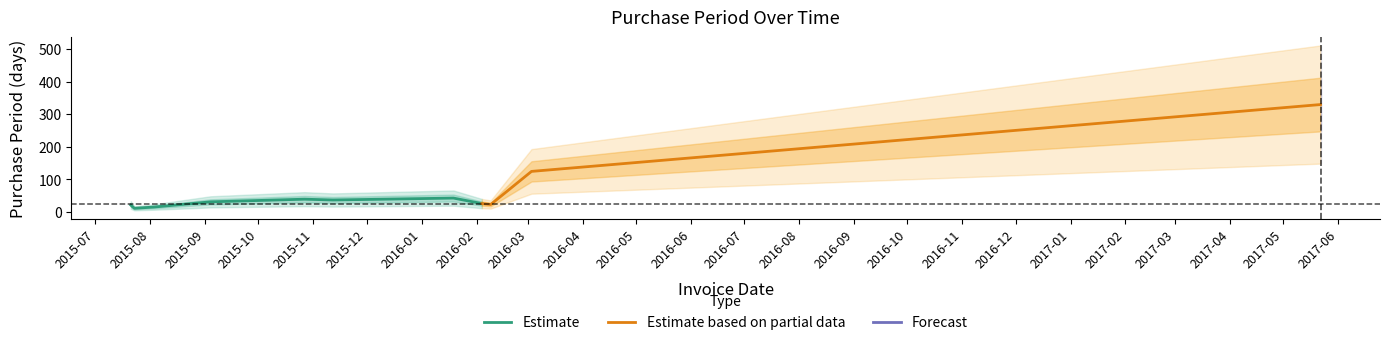

What is the highest value of the Estimate series?

42.5